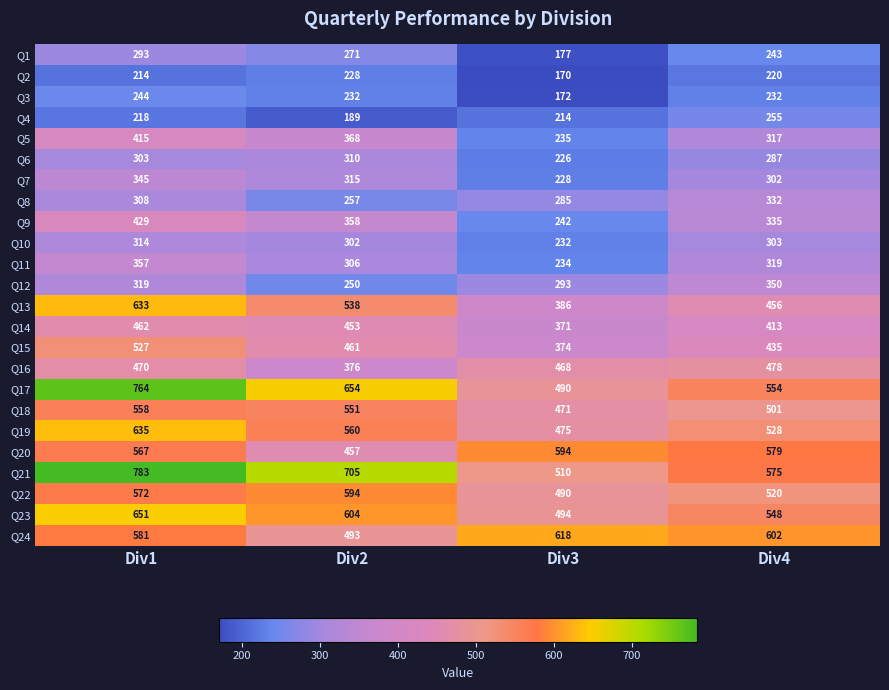

What is the sum of all Q5 values?

1335